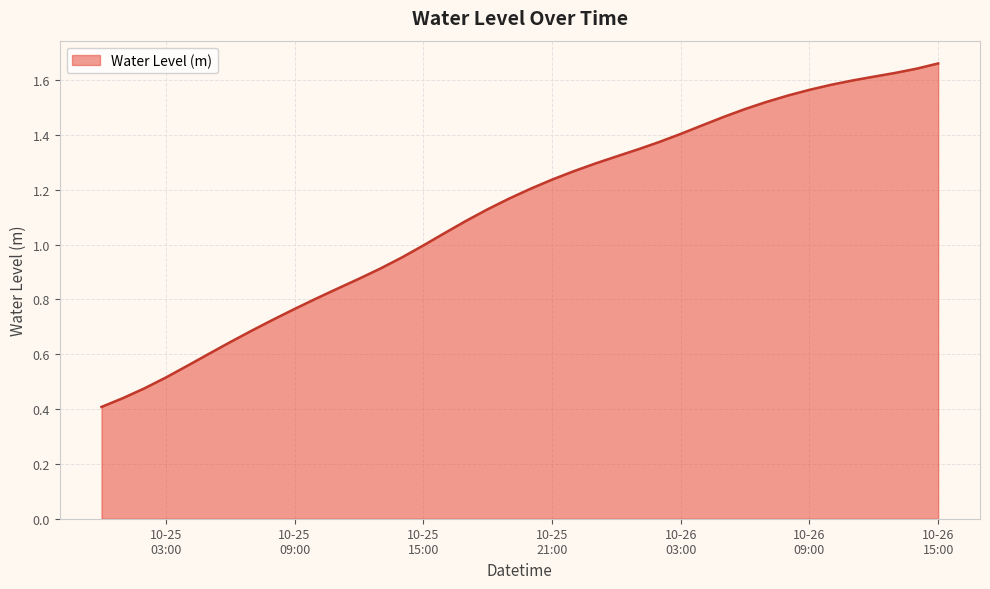

Reading left to right, what are all the values shown in this chart?

0.4	0.4	0.5	0.5	0.6	0.6	0.6	0.7	0.7	0.8	0.8	0.8	0.9	0.9	1.0	1.0	1.0	1.1	1.1	1.2	1.2	1.2	1.3	1.3	1.3	1.3	1.4	1.4	1.4	1.5	1.5	1.5	1.5	1.6	1.6	1.6	1.6	1.6	1.6	1.7